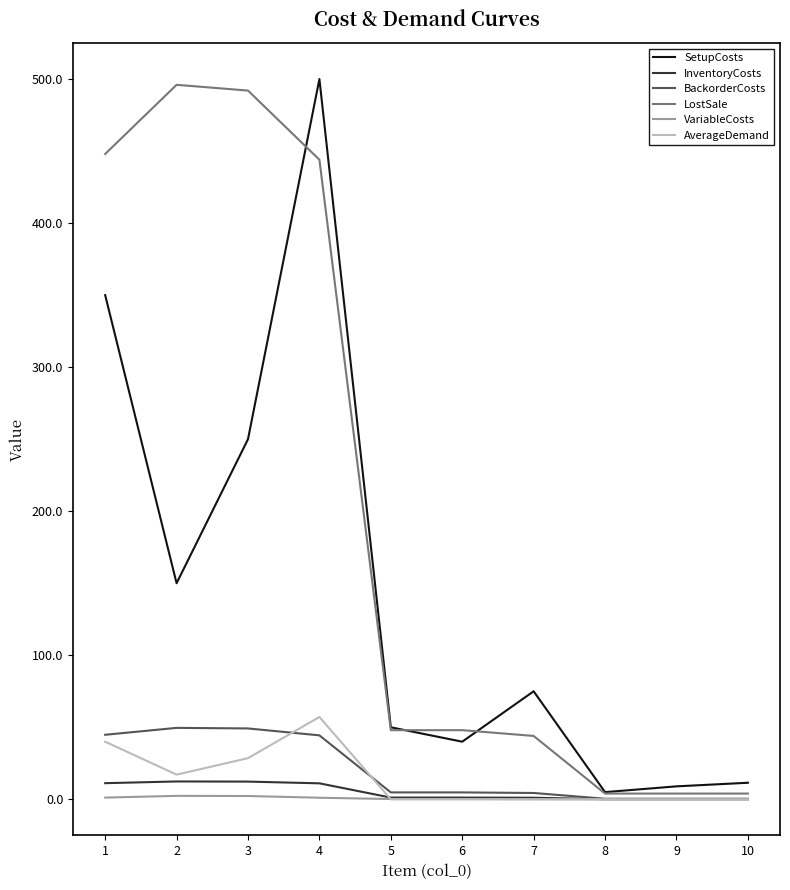

What are all the series names shown in the legend?

SetupCosts, InventoryCosts, BackorderCosts, LostSale, VariableCosts, AverageDemand